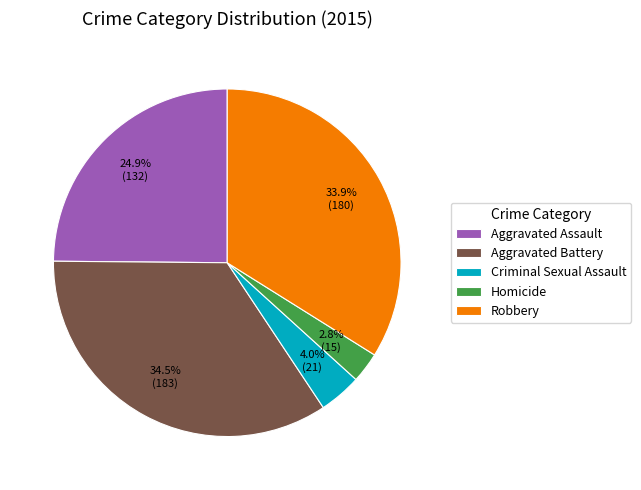

To the nearest percent, what is the difference between the Aggravated Assault and Robbery slice percentages?

9%